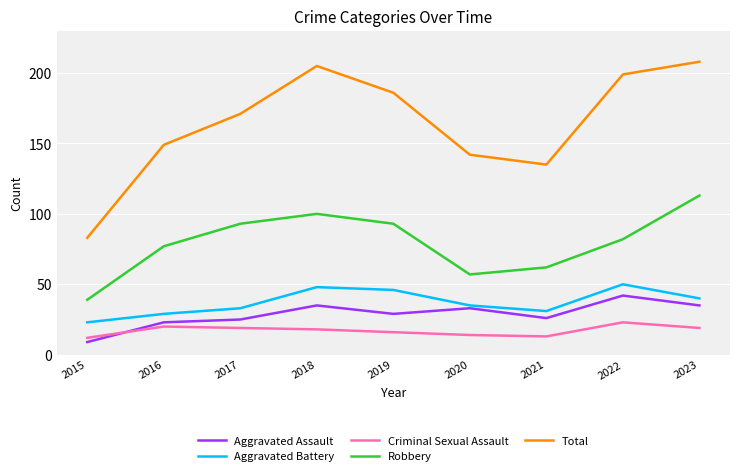

Rank the series by their maximum value, from lowest to highest.

Criminal Sexual Assault, Aggravated Assault, Aggravated Battery, Robbery, Total